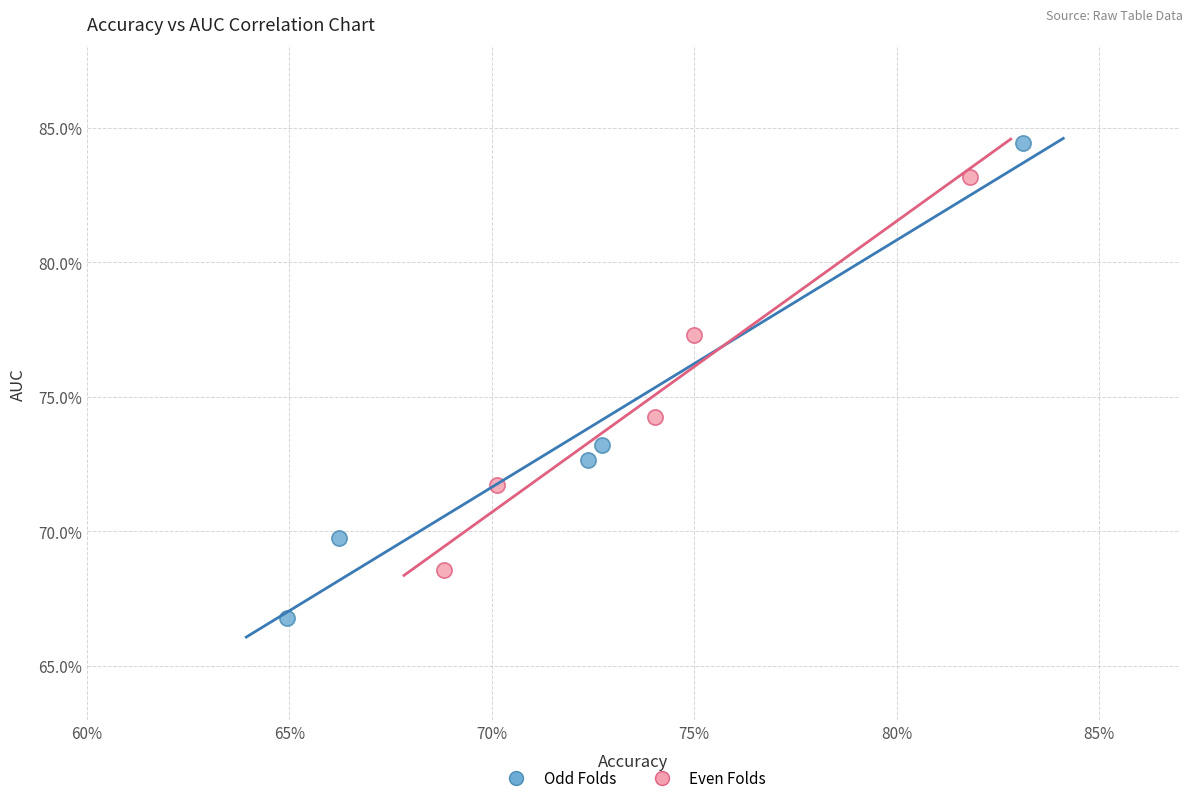

Which series has the largest Y range (max minus min)?

Odd Folds